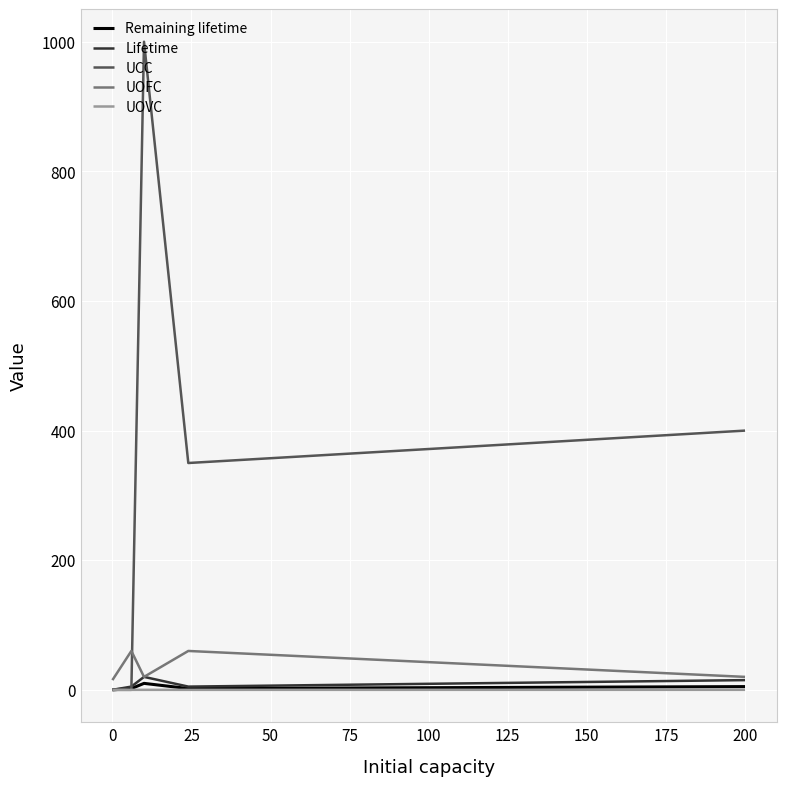

Which series has the largest total across all categories?

UCC